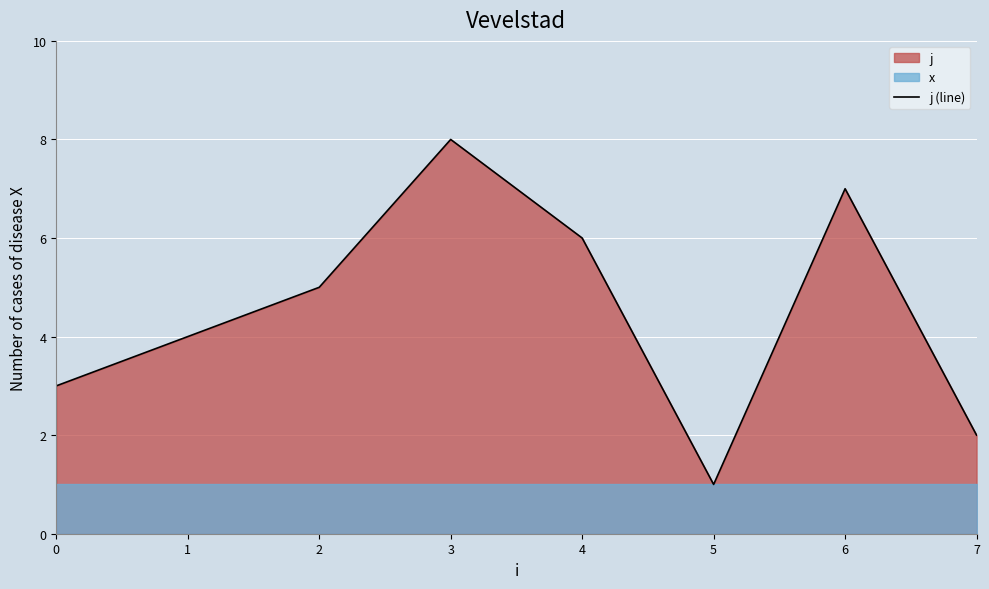

How many values are between 3 and 7?

5